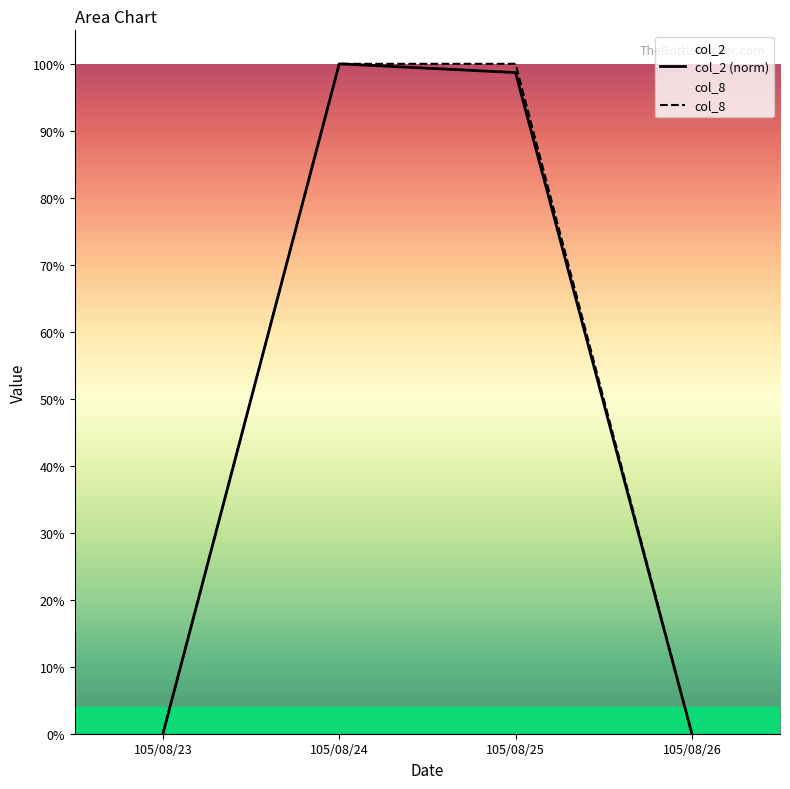

True or false: col_2 (norm) and col_8 intersect in this chart.

False